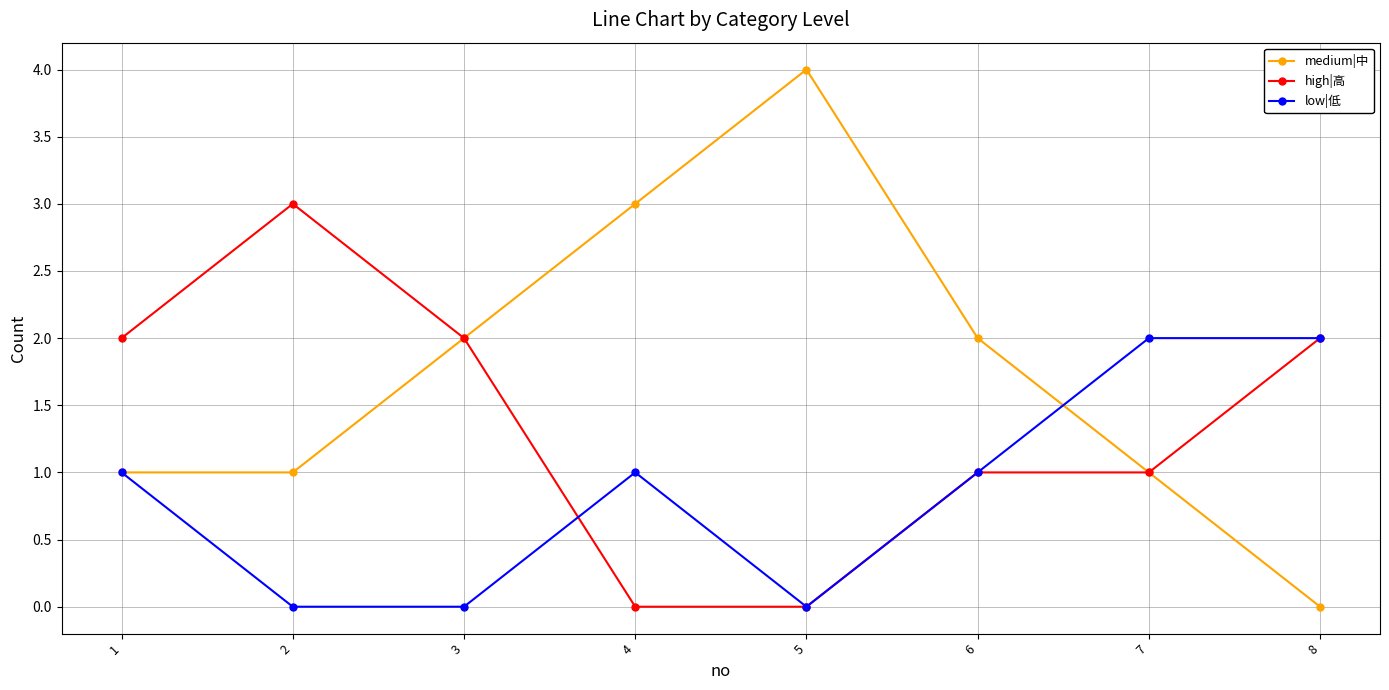

True or false: medium|中 has more than 1 interior local peaks.

False